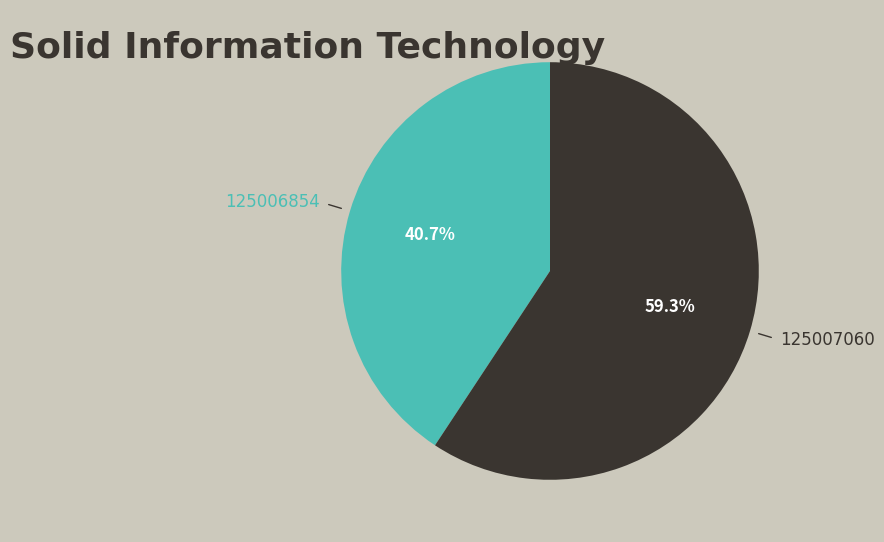

To the nearest percent, what is the average slice percentage?

50%